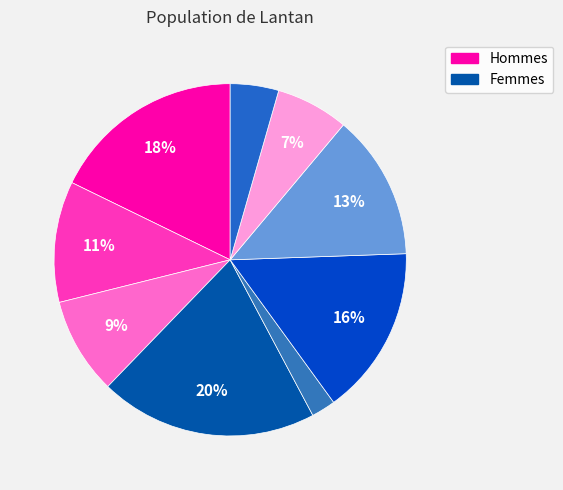

How many segments does this pie chart have?

9